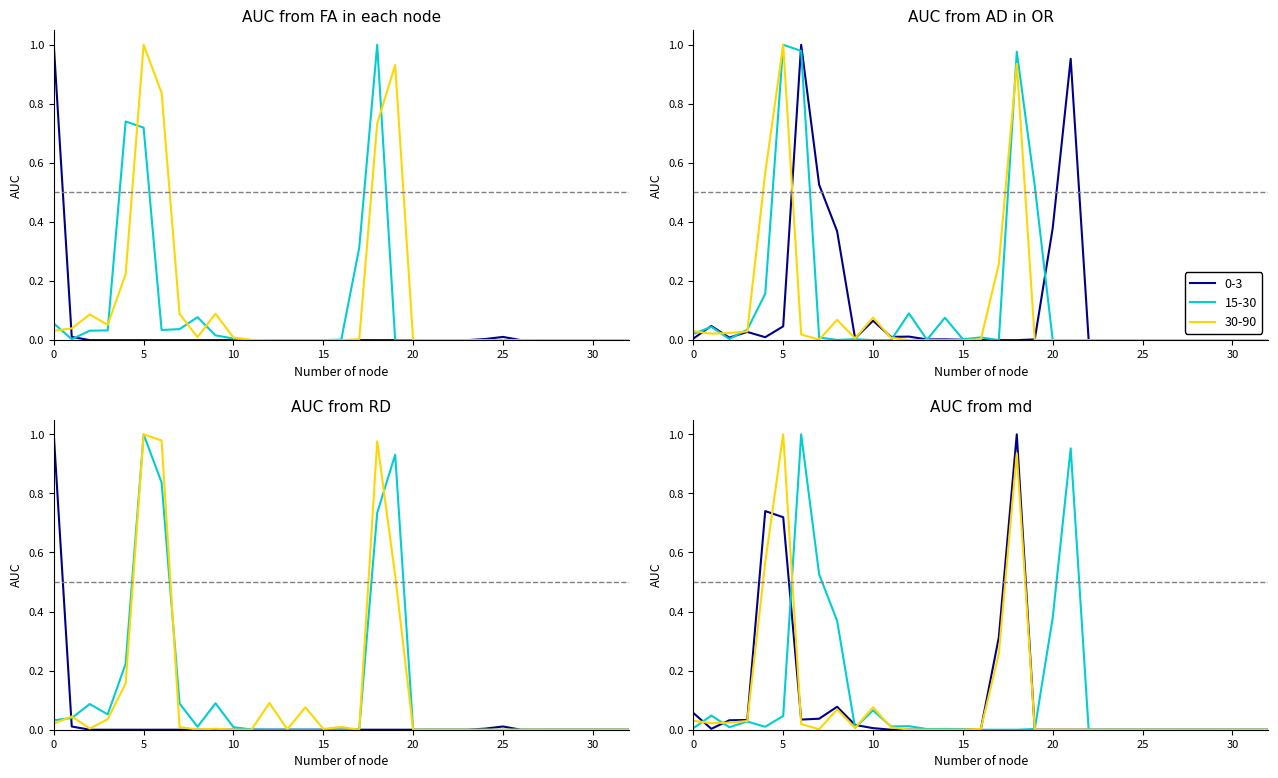

Is it true that Row 4 equals -0.6 at 11?

False